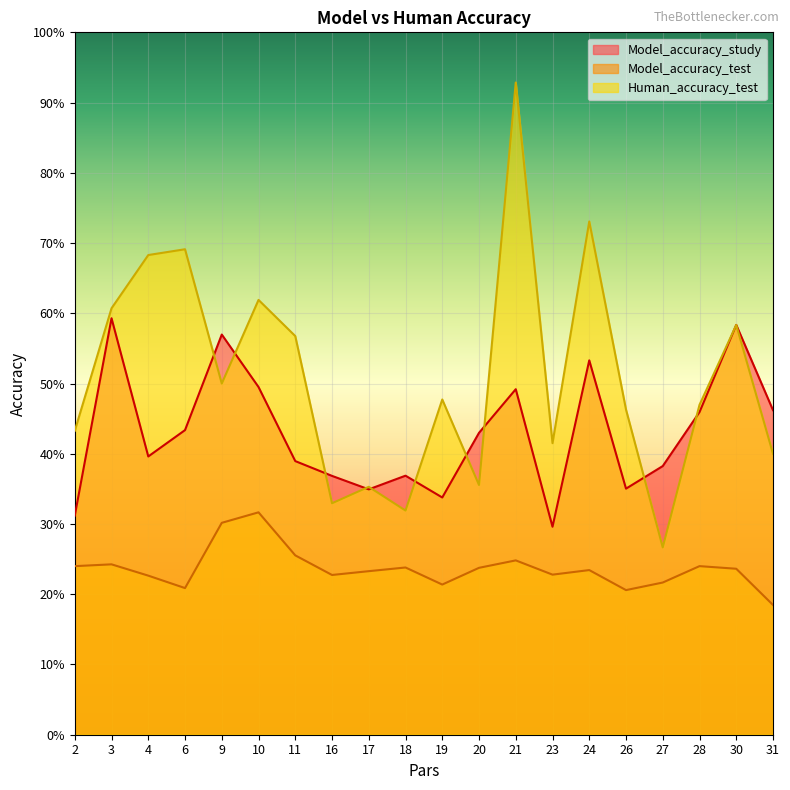

Between 6.0 and 19.0, which is larger?

6.0